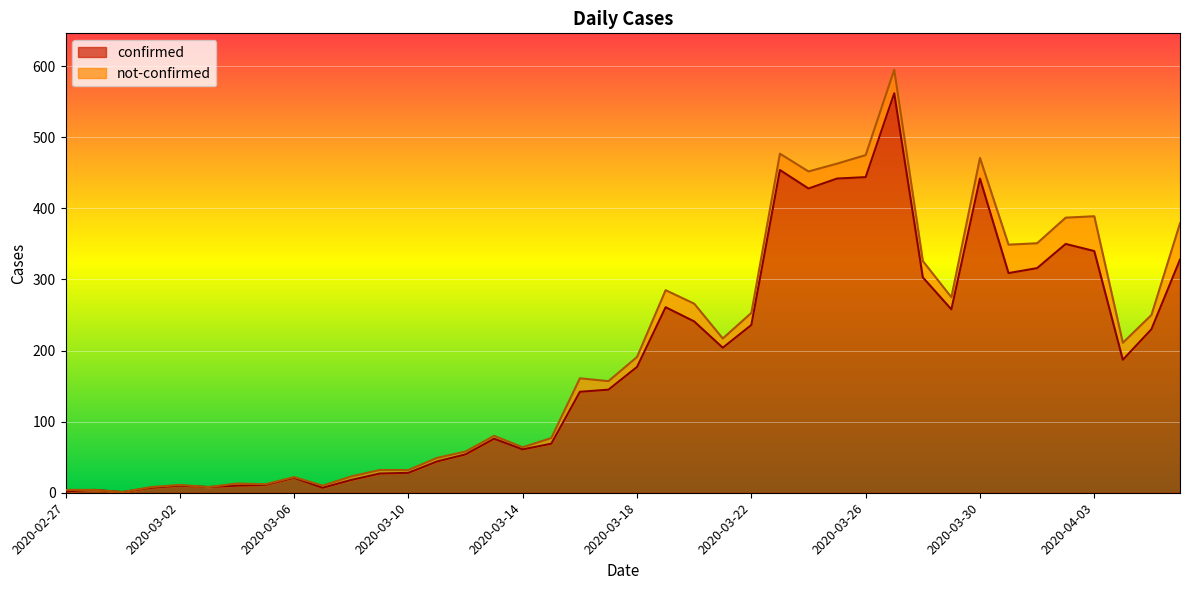

What is the ratio of the value at 2020-04-02 to the value at 2020-04-03?

1.0